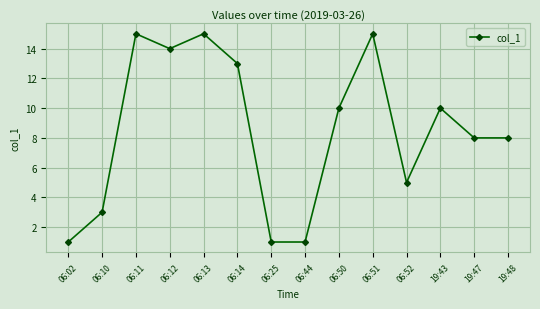

Does the chart display data point markers on the line(s)?

Yes